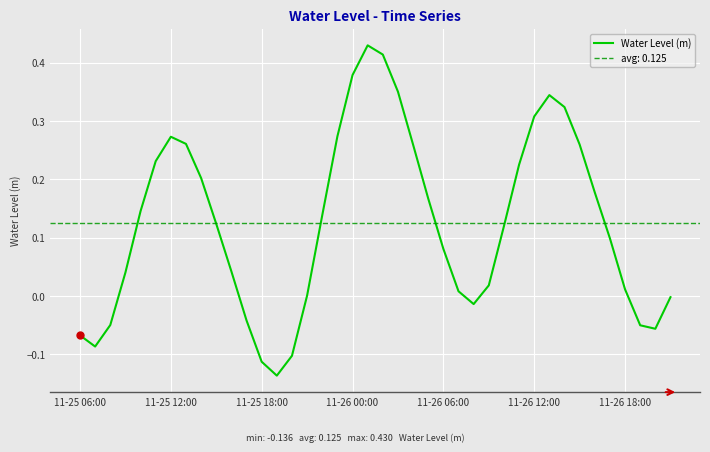

How many lines are shown in the chart?

1